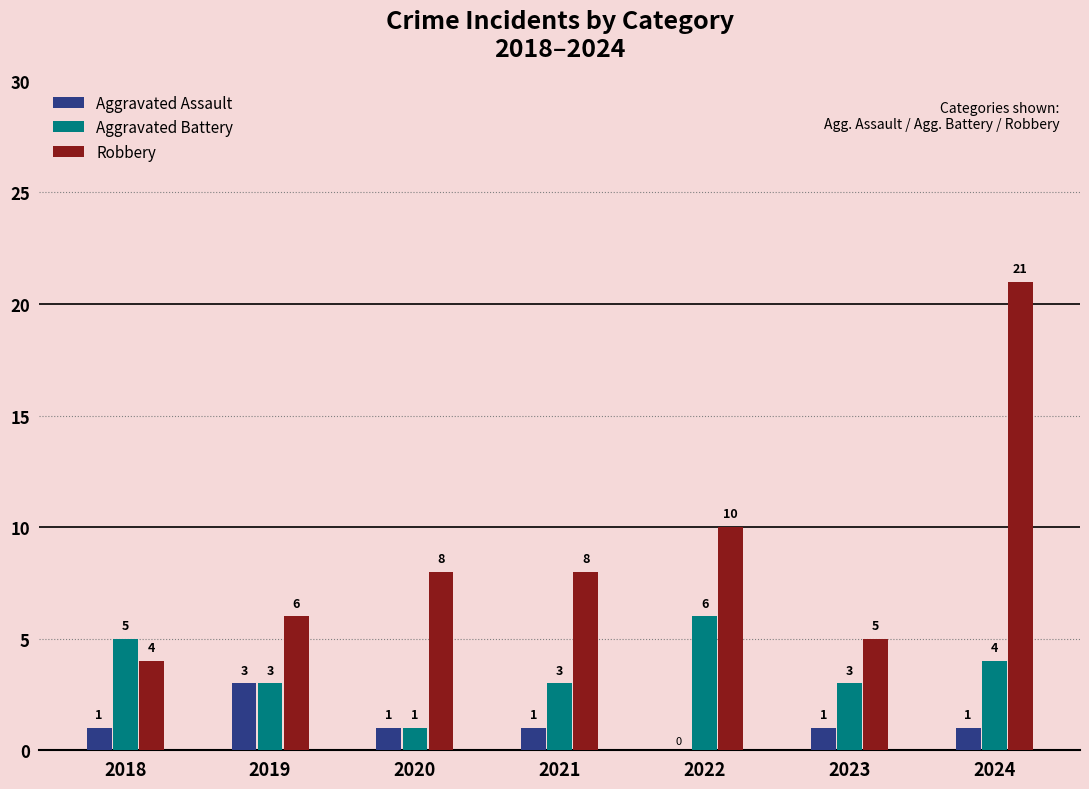

What are all the series names shown in the legend?

Aggravated Assault, Aggravated Battery, Robbery